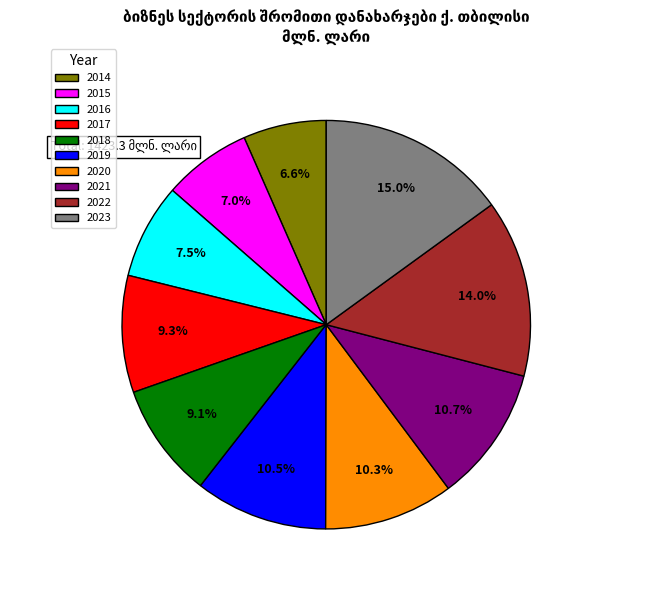

What is the ratio of the value at 2021 to the value at 2014?

1.6